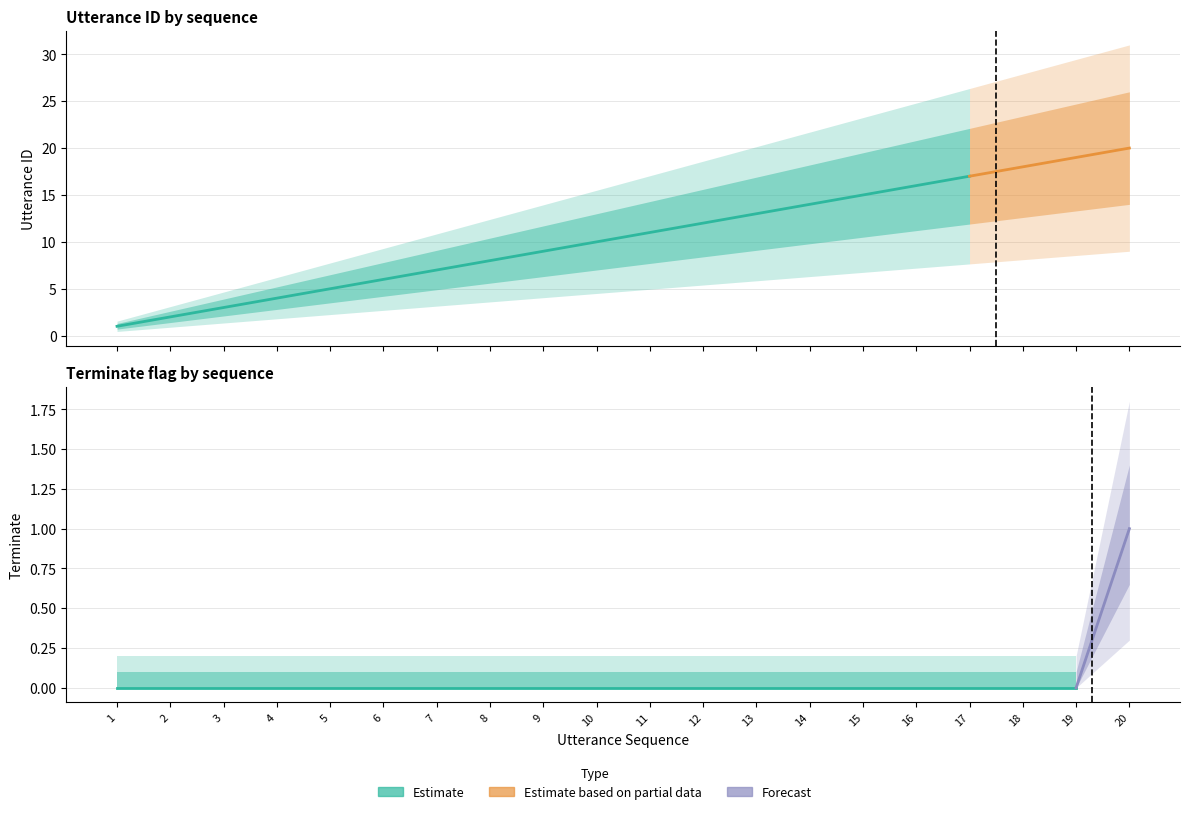

List the labels in order of utterance_id value, smallest first.

1, 2, 3, 4, 5, 6, 7, 8, 9, 10, 11, 12, 13, 14, 15, 16, 17, 18, 19, 20